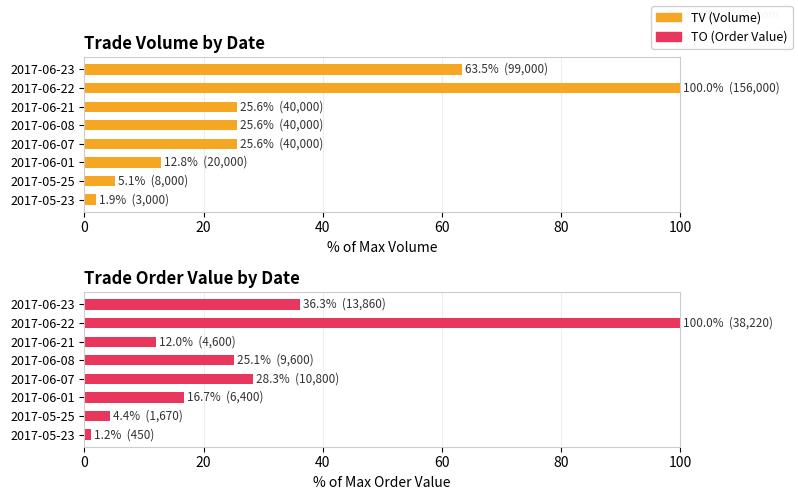

Reading right to left, extract all data points from this chart.

TV (Volume): 63.5	100.0	25.6	25.6	25.6	12.8	5.1	1.9
TO (Order Value): 36.3	100.0	12.0	25.1	28.3	16.7	4.4	1.2